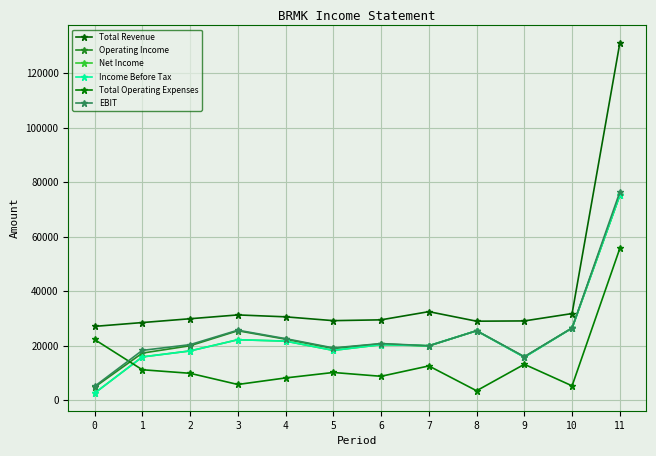

Which series changed the most between 4 and 9?

EBIT